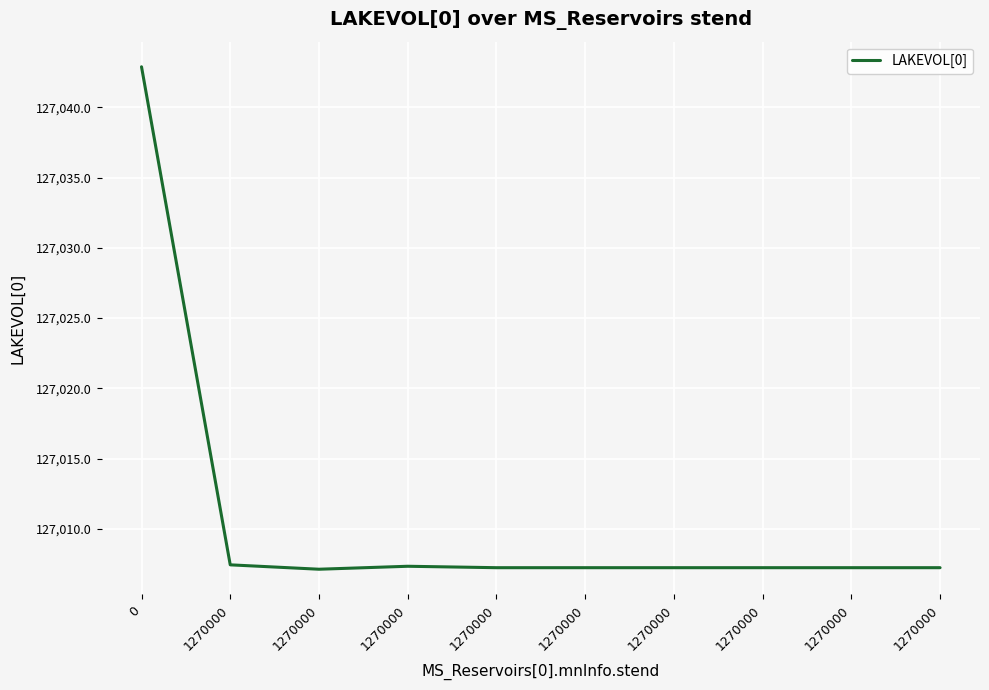

Where is the first local minimum?

1270000